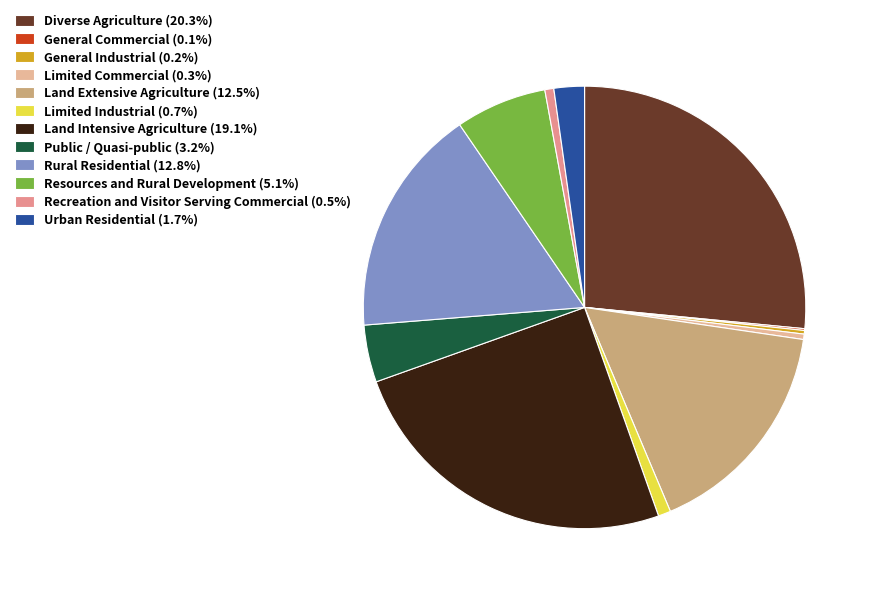

Is there a majority slice in this chart?

No